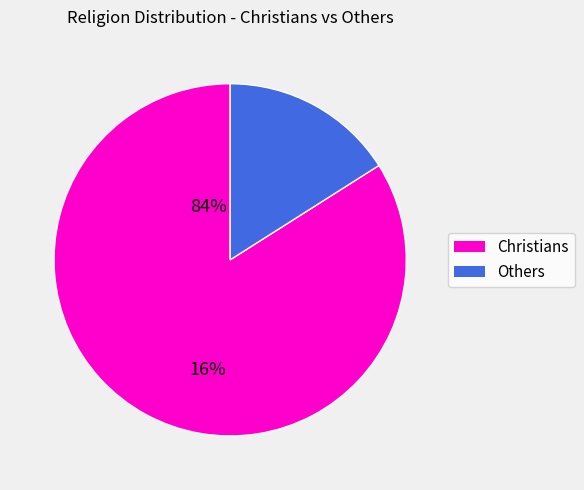

Is there any slice that represents more than half of the pie?

Yes